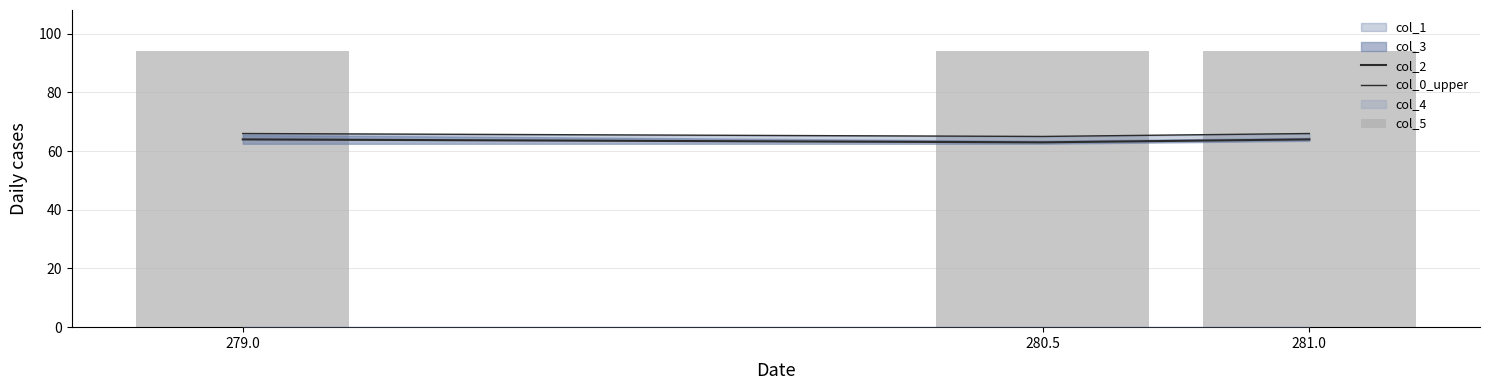

Reading left to right, what are all the values shown in this chart?

col_2: 64	63	64
col_0_upper: 66	65	66
col_5: 94	94	94